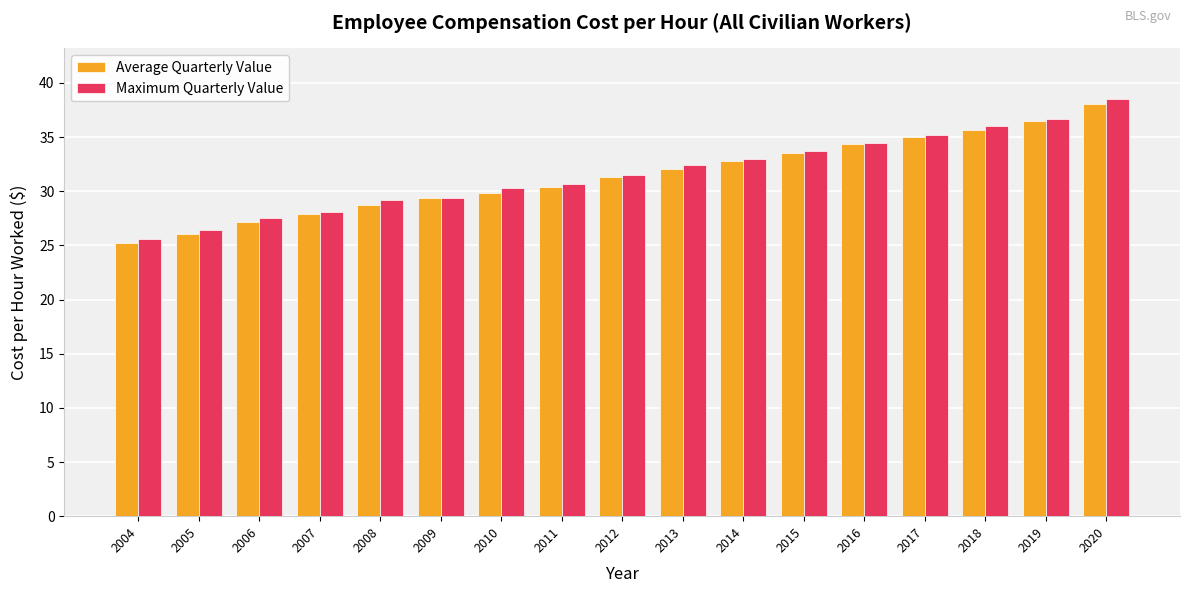

What is the difference between the Maximum Quarterly Value values at 2011 and 2014?

2.3